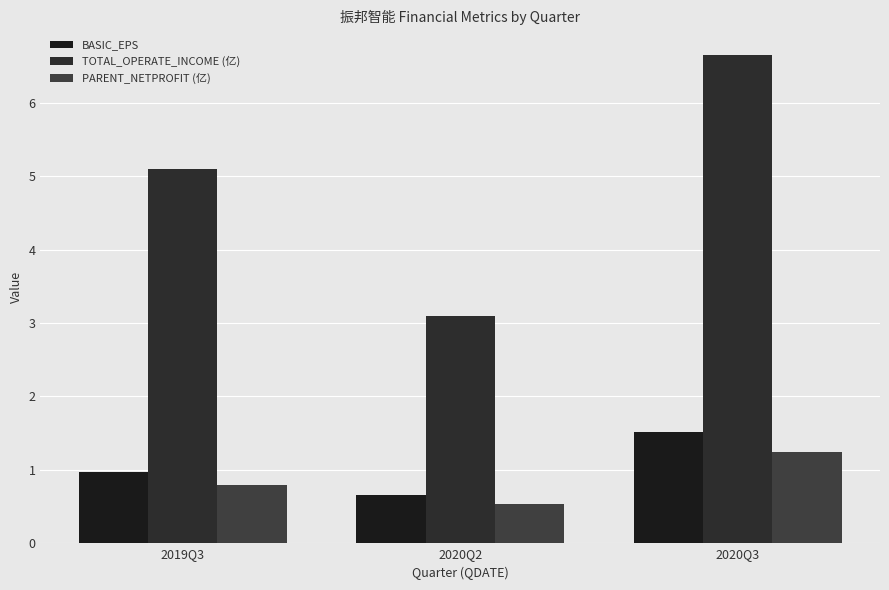

Reading left to right, what are all the values shown in this chart?

BASIC_EPS: 2019Q3=1.0	2020Q2=0.7	2020Q3=1.5
TOTAL_OPERATE_INCOME (亿): 2019Q3=5.1	2020Q2=3.1	2020Q3=6.7
PARENT_NETPROFIT (亿): 2019Q3=0.8	2020Q2=0.5	2020Q3=1.2